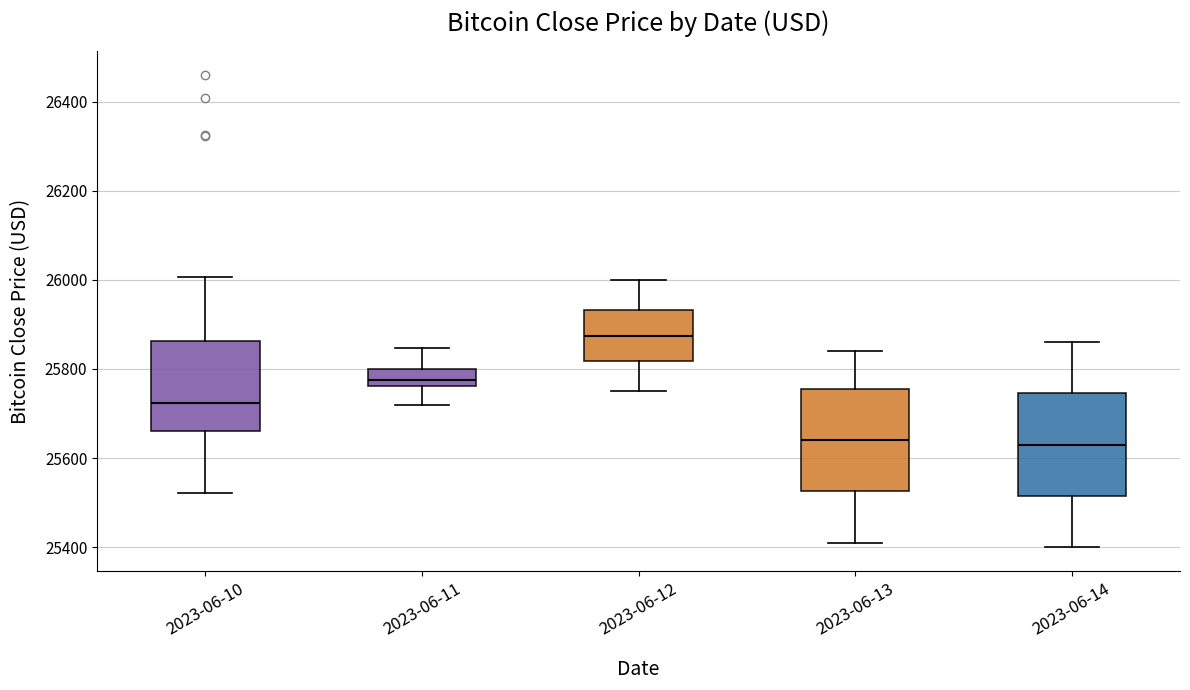

Reading left to right, read every box against the y-axis: the position of its median line, the range the box covers, and the ends of its whiskers. The values are not printed on the chart, so give them approximately, as read against the axis.

2023-06-10: median 25720, box 25660 to 25860, whiskers 25520 to 26000
2023-06-11: median 25780, box 25760 to 25800, whiskers 25720 to 25840
2023-06-12: median 25880, box 25820 to 25940, whiskers 25760 to 26000
2023-06-13: median 25640, box 25520 to 25760, whiskers 25420 to 25840
2023-06-14: median 25640, box 25520 to 25740, whiskers 25400 to 25860